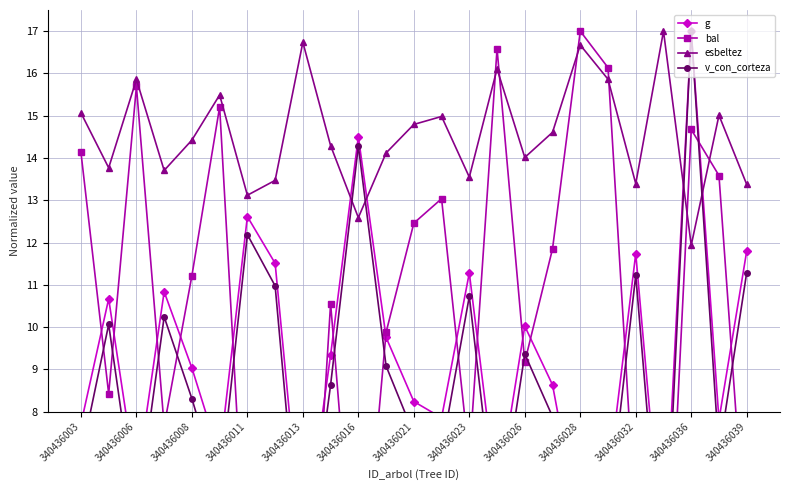

What is the value of the g point at the 6th from the left?

6.9